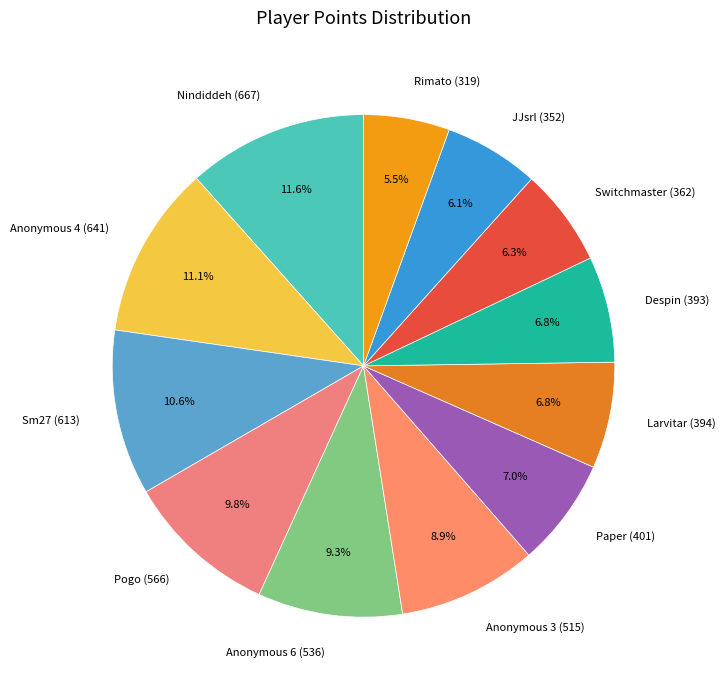

How many segments does this pie chart have?

12